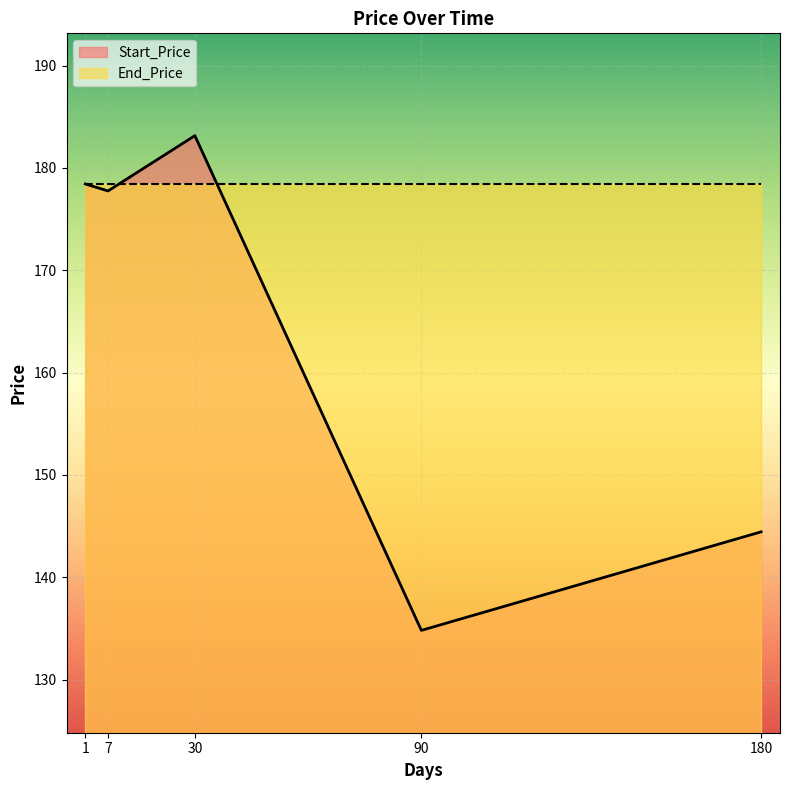

Rank the categories by value from lowest to highest.

90, 180, 7, 1, 30